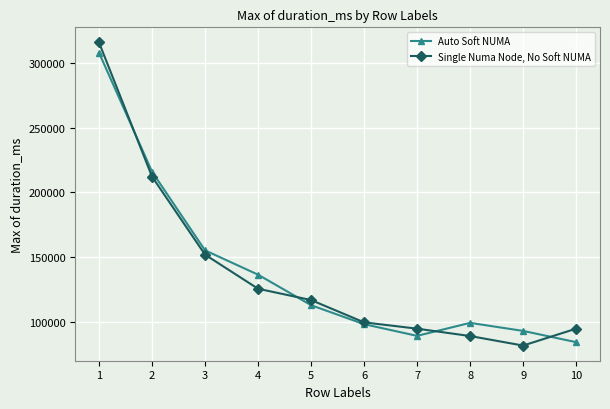

At which category does the chart reach its minimum across all series?

9